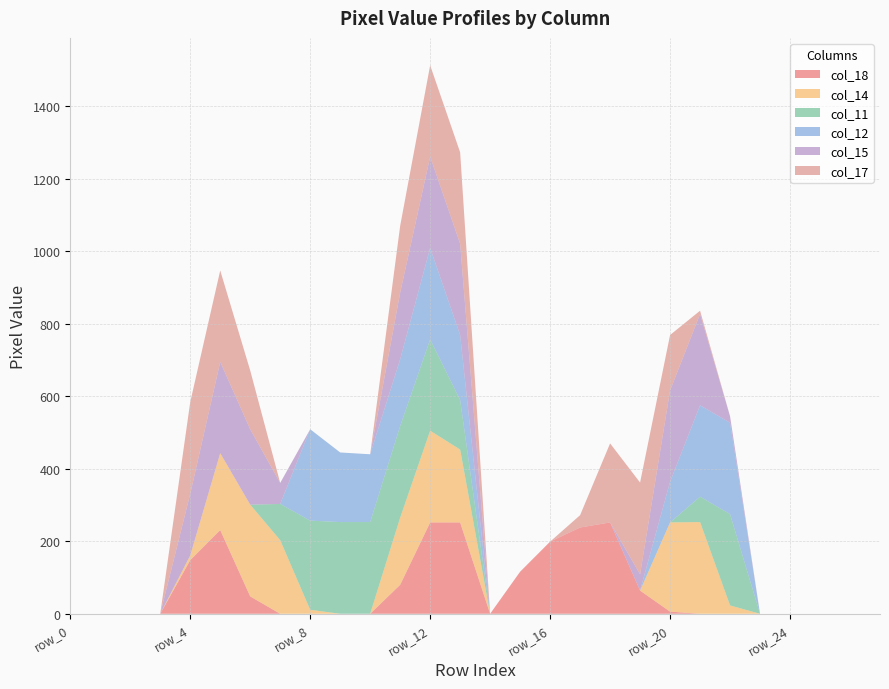

Reading right to left, extract all data points from this chart.

col_18: 0	0	0	0	0	0	0	6	64	252	238	199	116	0	252	252	80	0	0	0	0	48	231	148	0	0	0	0
col_14: 0	0	0	0	0	23	253	246	0	0	0	0	0	0	201	253	185	0	0	11	203	253	212	13	0	0	0	0
col_11: 0	0	0	0	0	252	70	0	0	0	0	0	0	0	137	252	253	253	253	246	100	0	0	0	0	0	0	0
col_12: 0	0	0	0	0	252	252	112	0	0	0	0	0	0	179	252	184	187	192	252	0	0	0	0	0	0	0	0
col_15: 0	0	0	0	0	18	252	252	45	0	0	0	0	0	252	252	184	0	0	0	58	208	252	170	0	0	0	0
col_17: 0	0	0	0	0	0	9	153	253	218	34	0	0	0	252	252	184	0	0	0	0	162	252	253	0	0	0	0